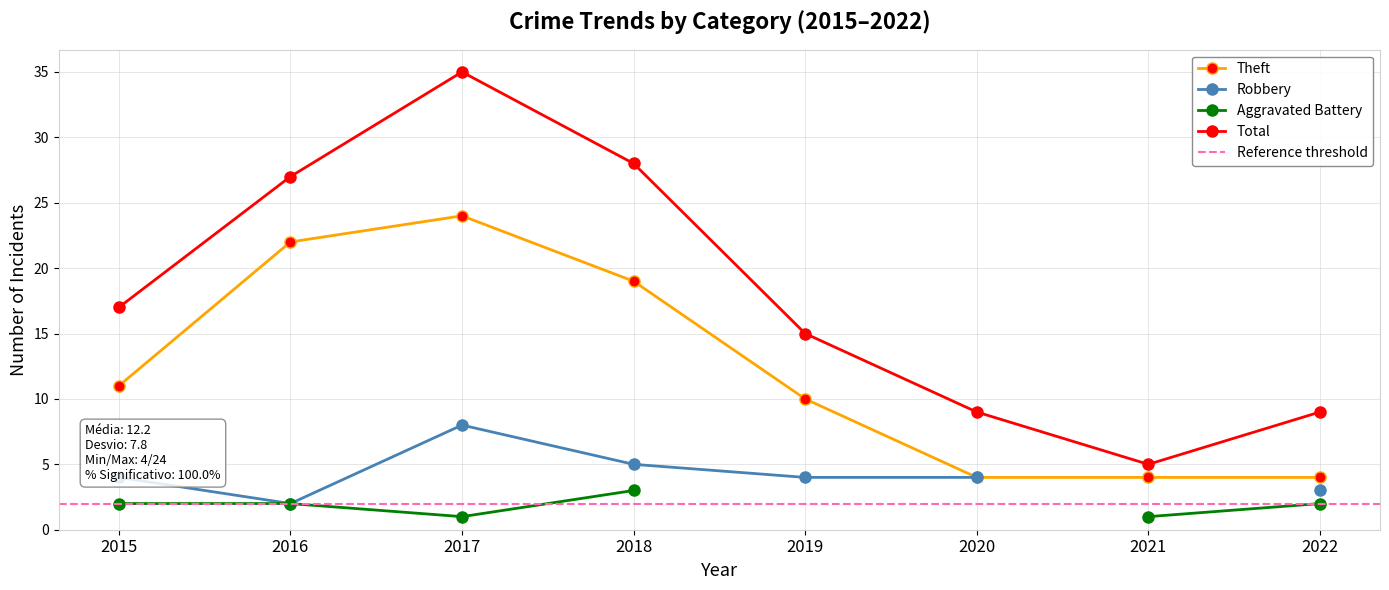

What is the minimum value for Total?

5